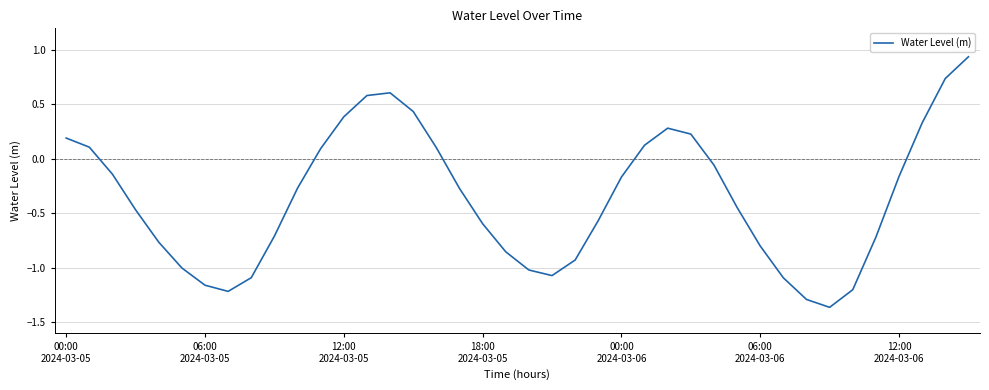

How many lines are shown in the chart?

1